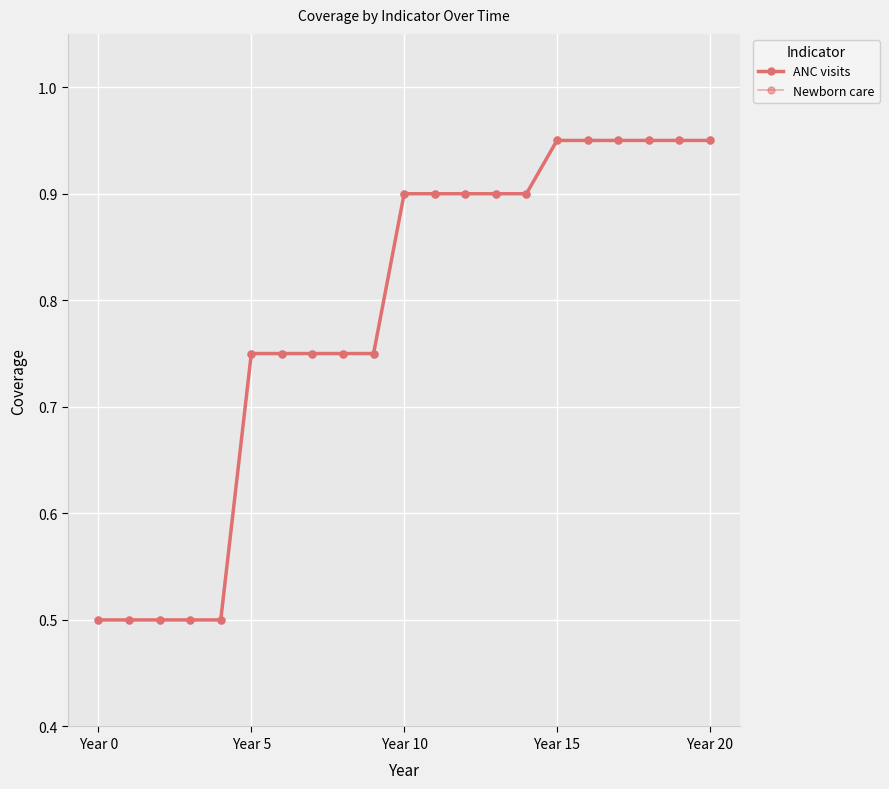

What is the maximum value shown in the chart?

0.9